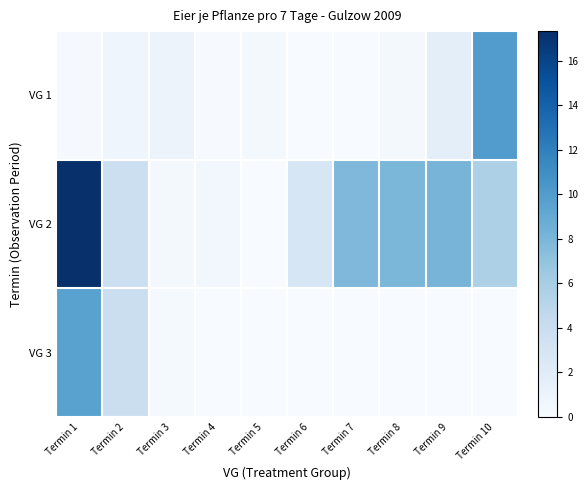

What is the maximum value shown in the chart?

17.3